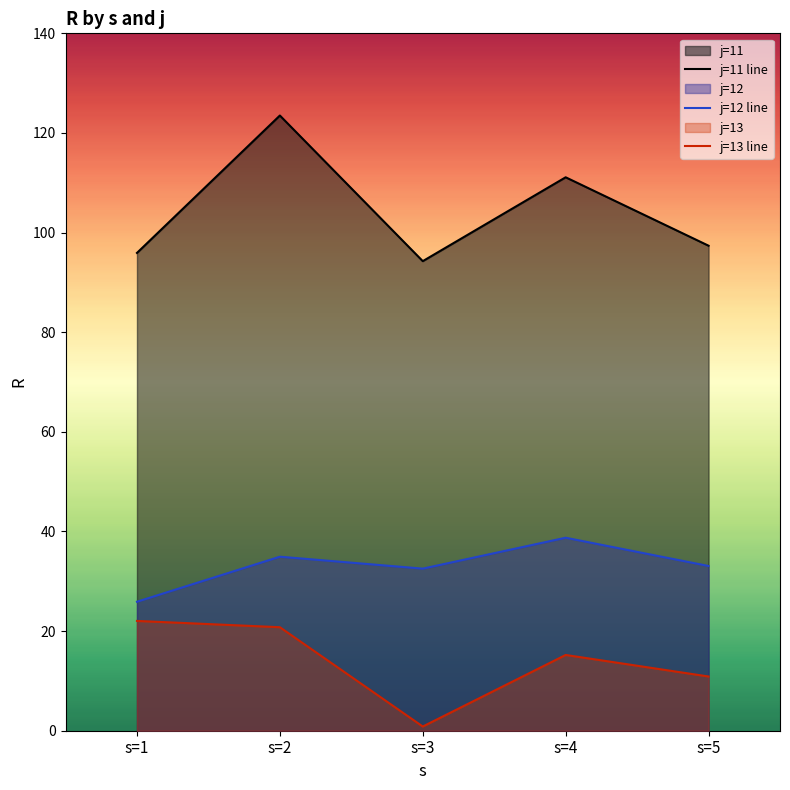

At s=4, list the series in order from largest to smallest.

j=11 line, j=12 line, j=13 line